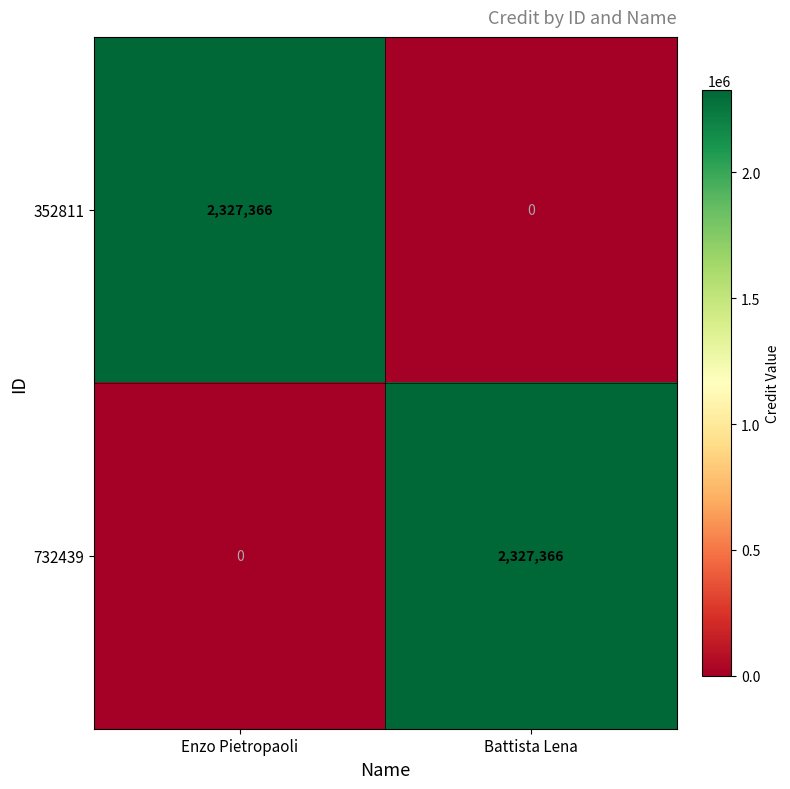

What is the spread (max minus min) of values at Enzo Pietropaoli?

2327366